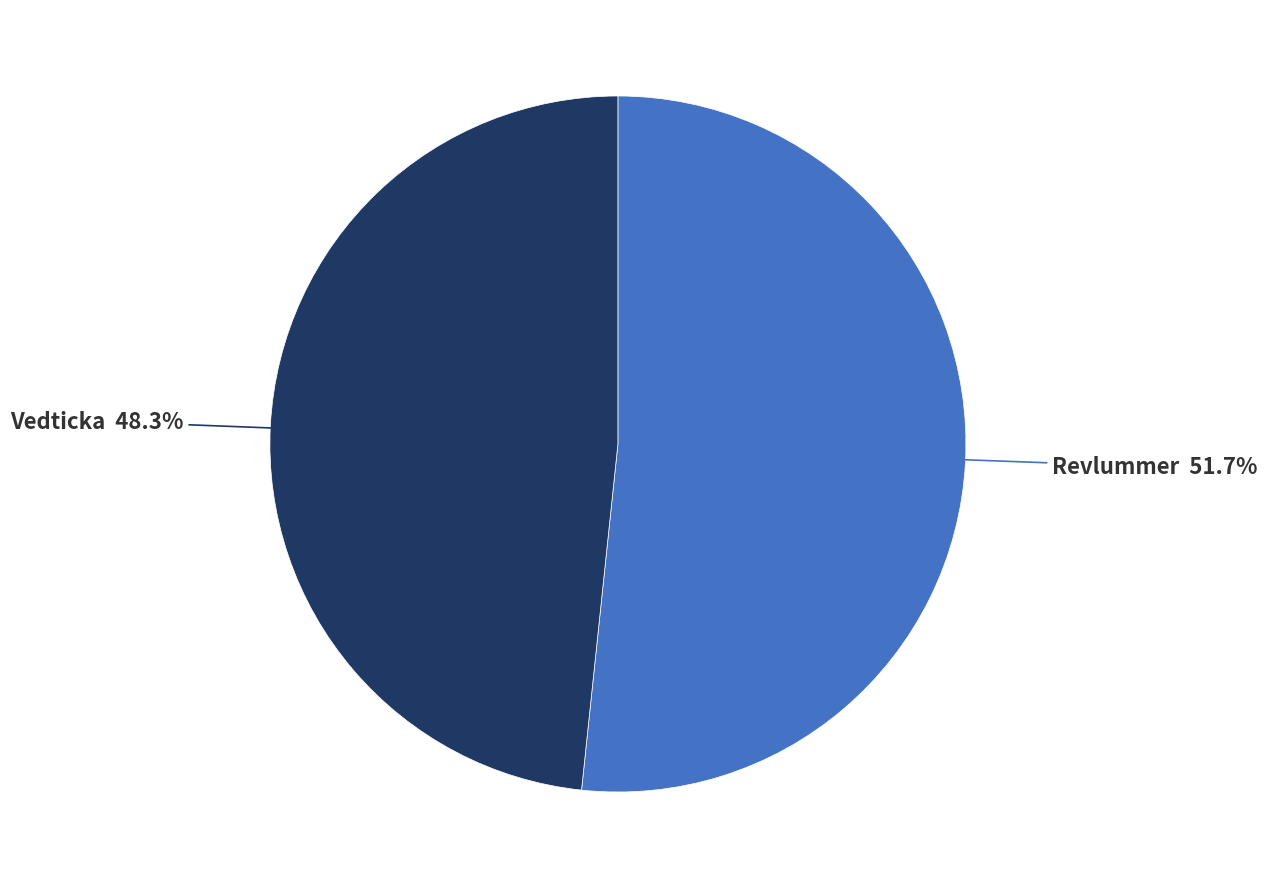

Is there a majority slice in this chart?

Yes